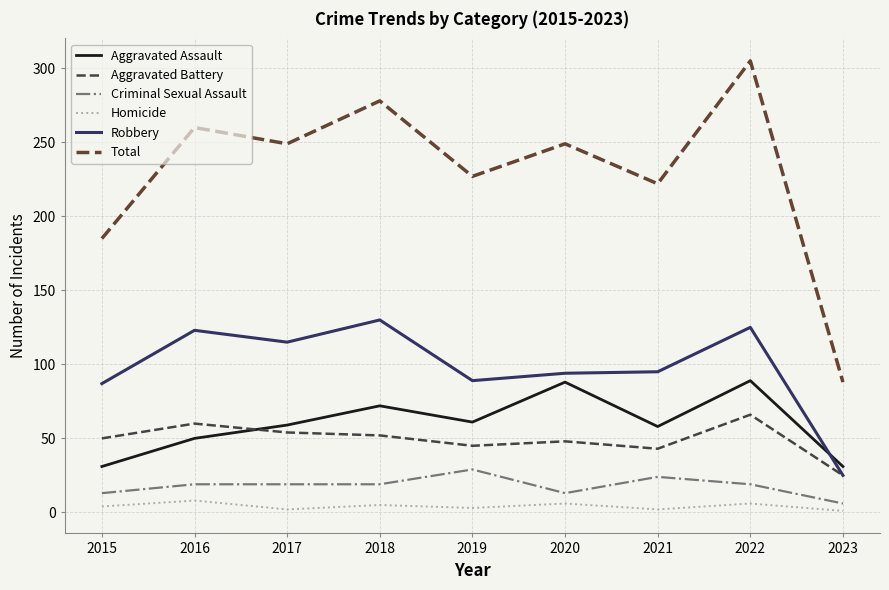

What is the sum of the Criminal Sexual Assault values at 2023 and 2018?

25